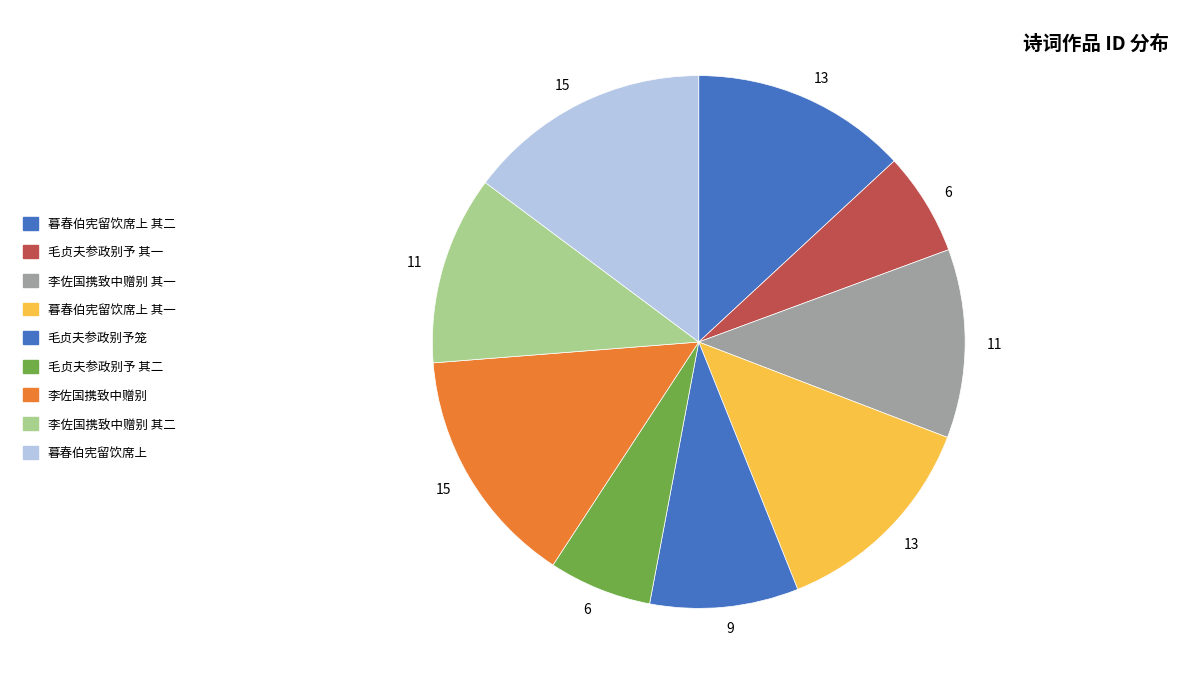

How many slices are in this pie chart?

9